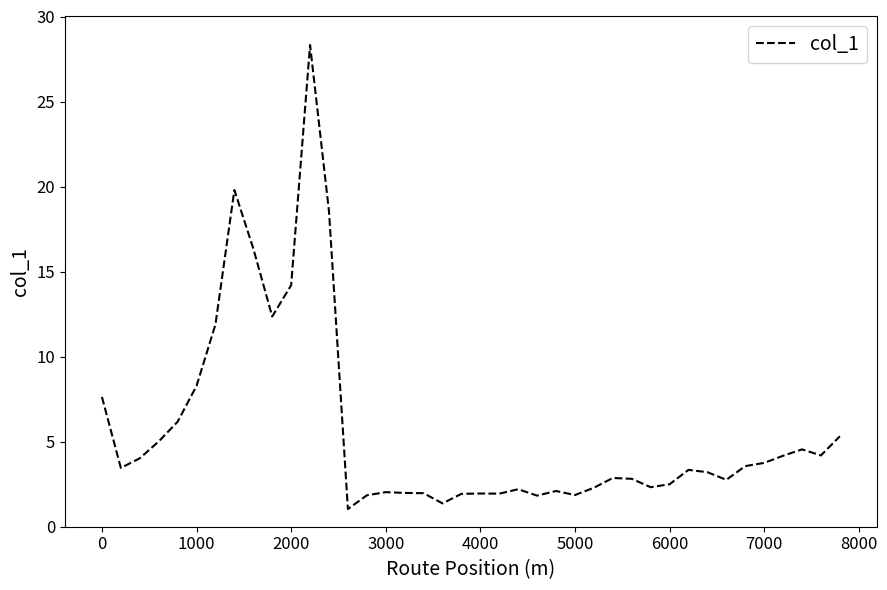

What is the minimum value shown in the chart?

1.0